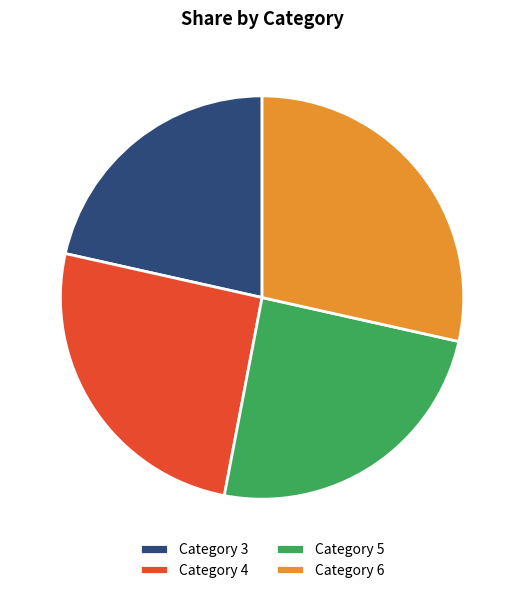

Which slice is the smallest?

3